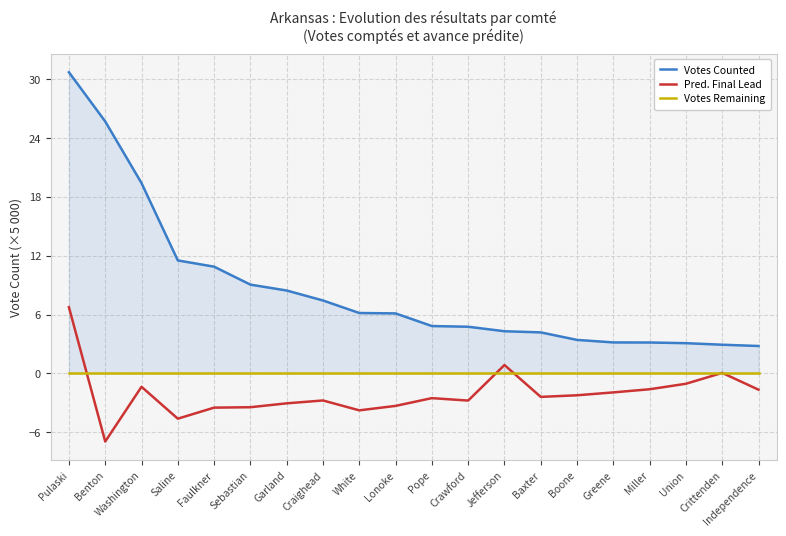

Between Pulaski and Baxter, which series saw the biggest shift?

Votes Counted